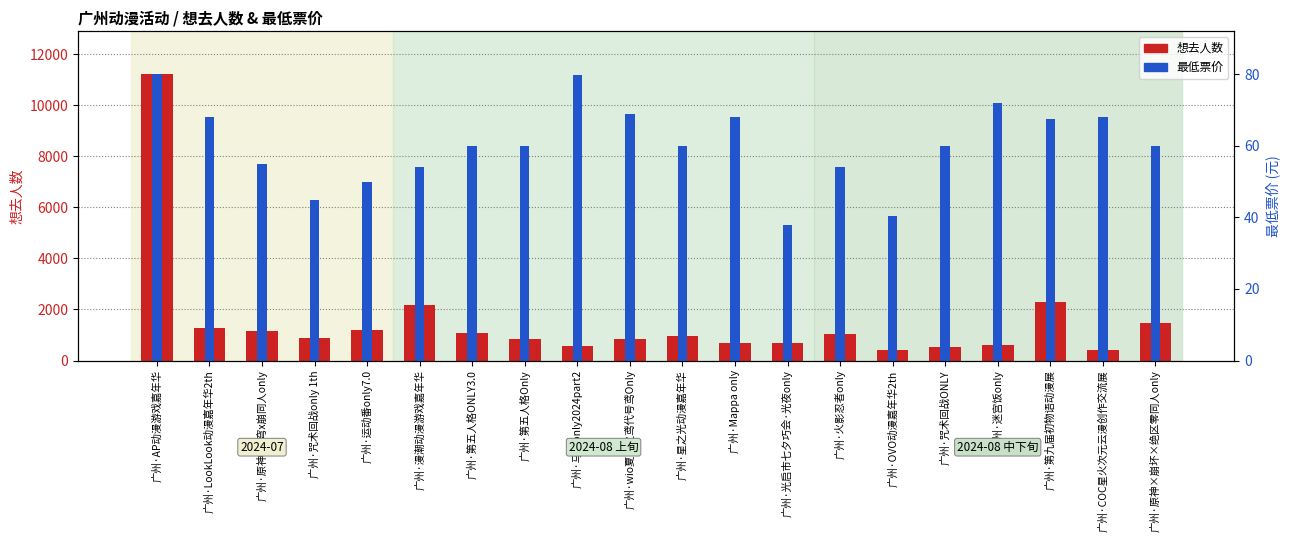

How many categories are shown in the chart?

20